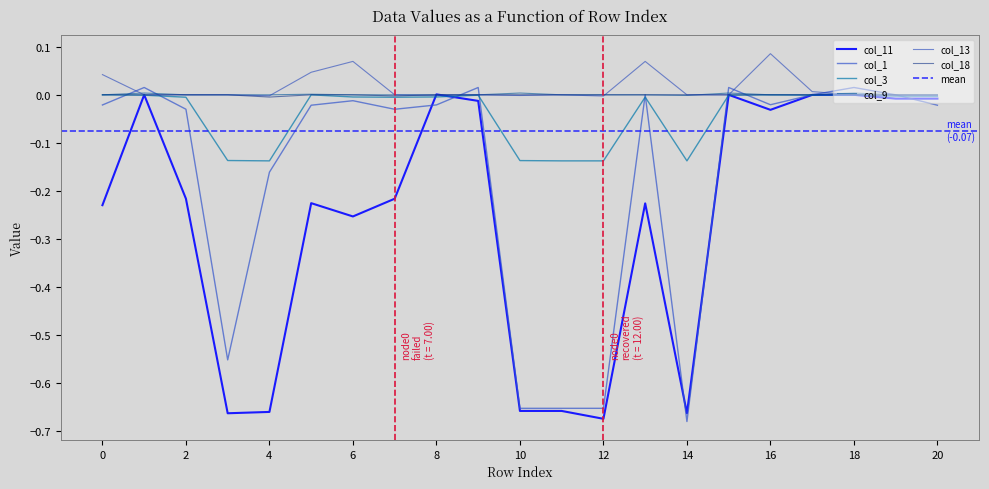

Is the value of col_9 at 15 greater than the value of col_1 at 11?

Yes